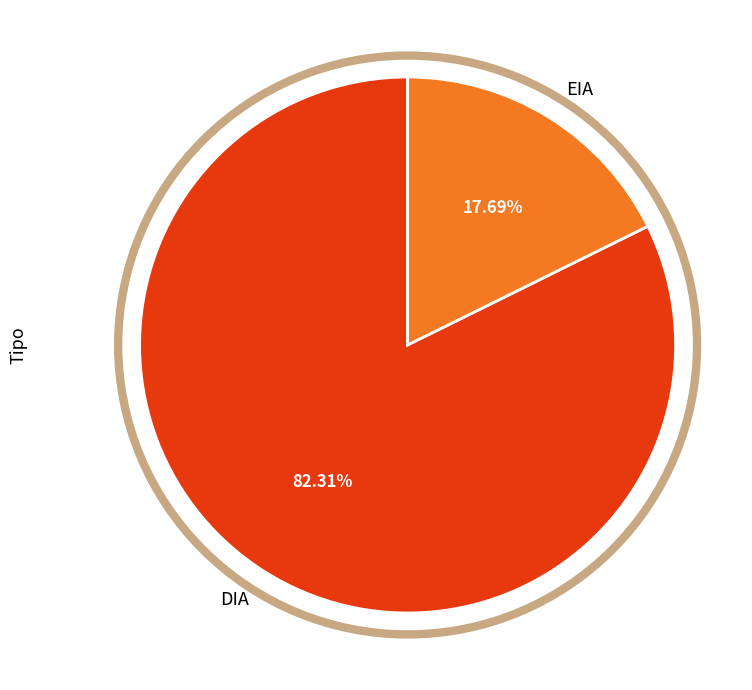

True or false: DIA accounts for 82% of the total.

True